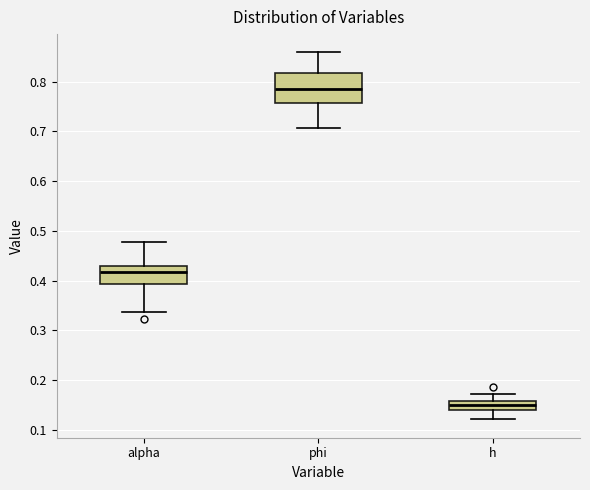

Comparing the boxes themselves (not the whiskers), which one is the tallest?

phi